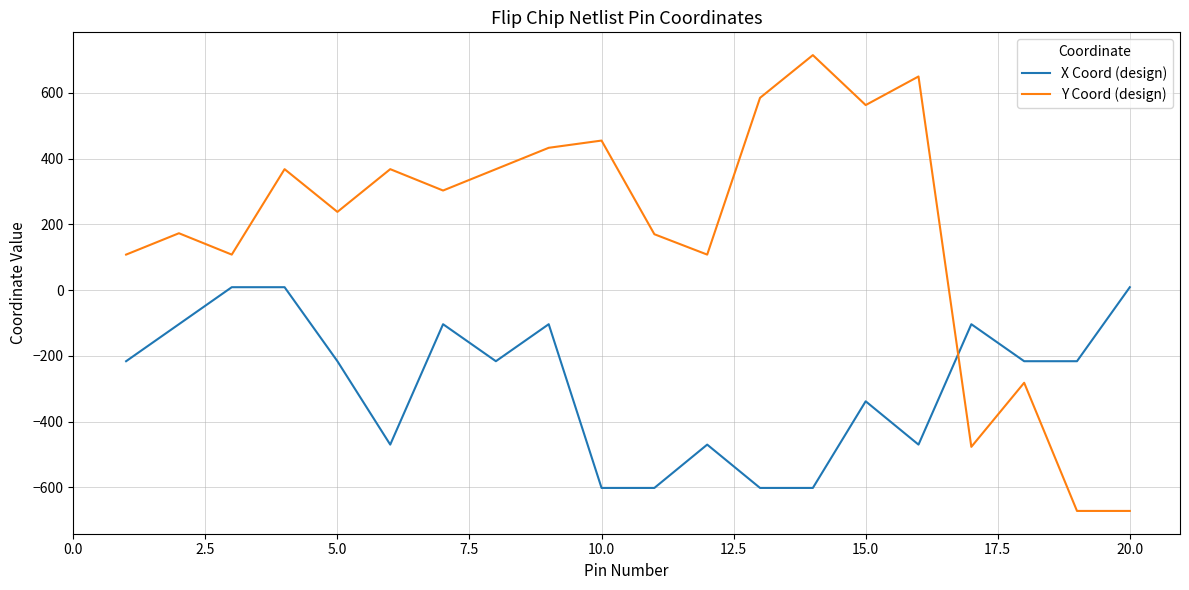

How many distinct data groups are displayed?

2